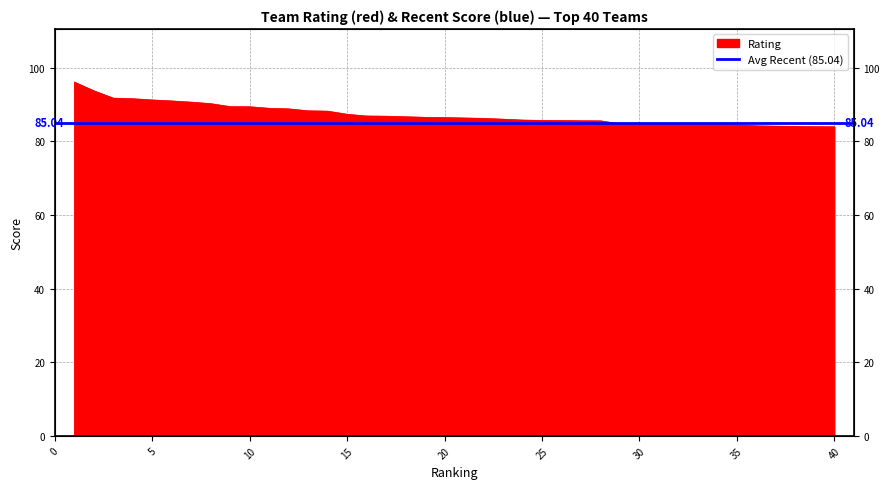

How many values are below 86?

17